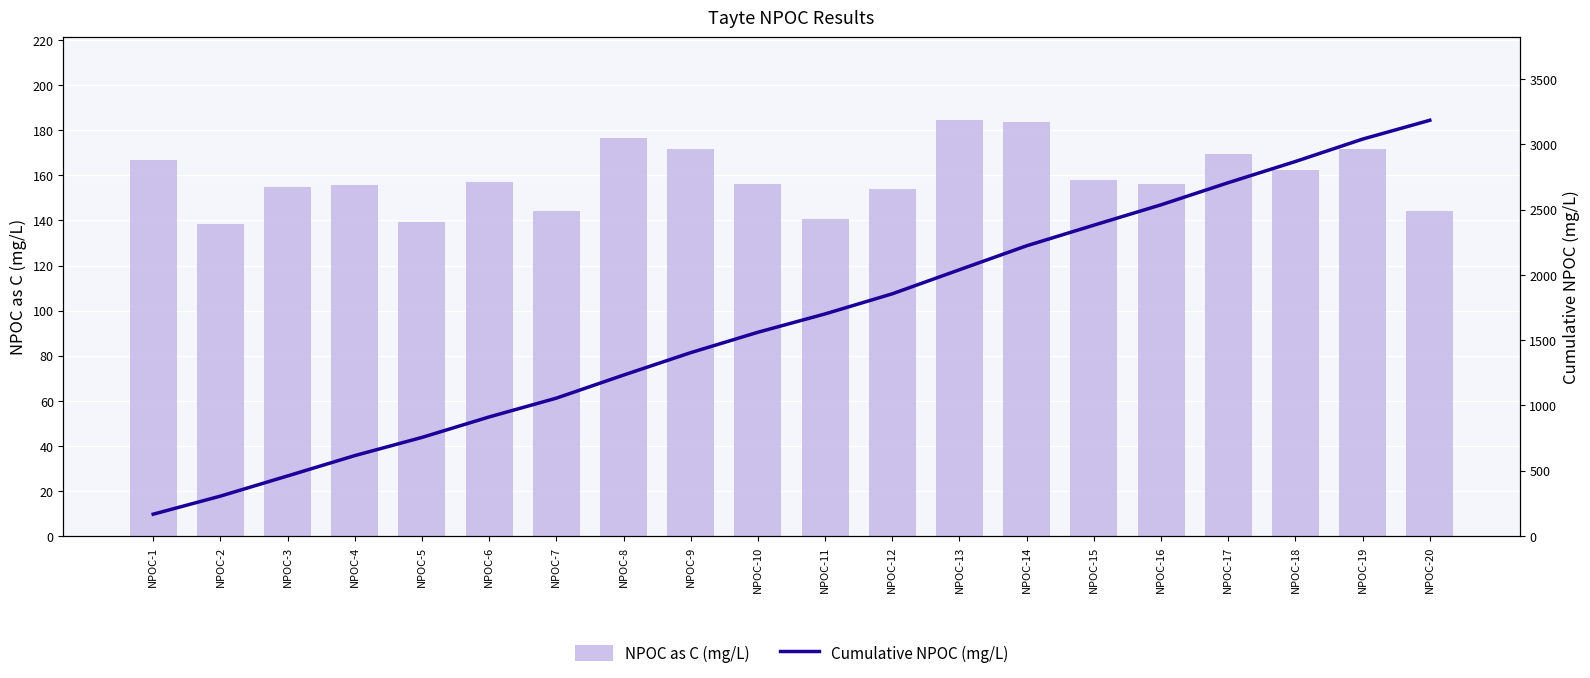

What is the total value across all series at NPOC-15?

2539.5